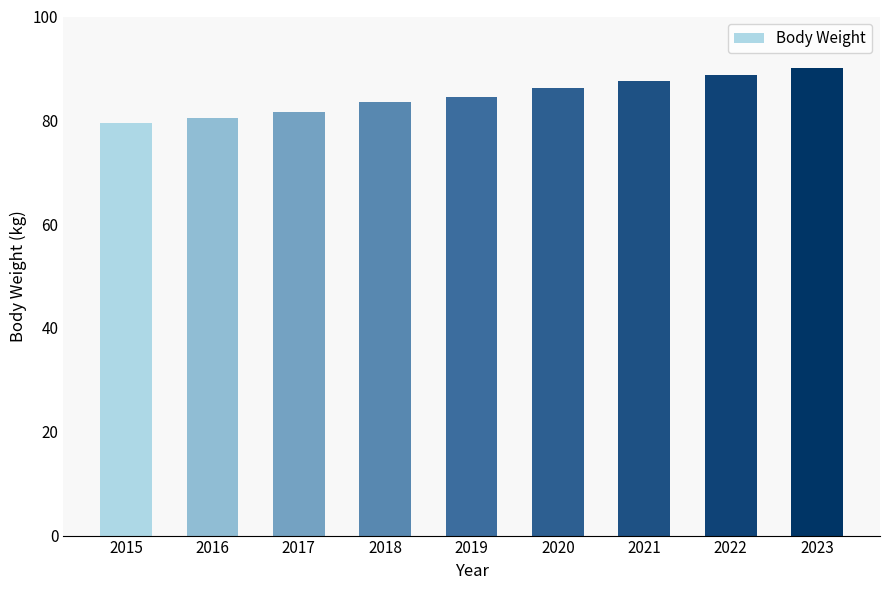

What is the value of the 2nd bar from the left?

80.5